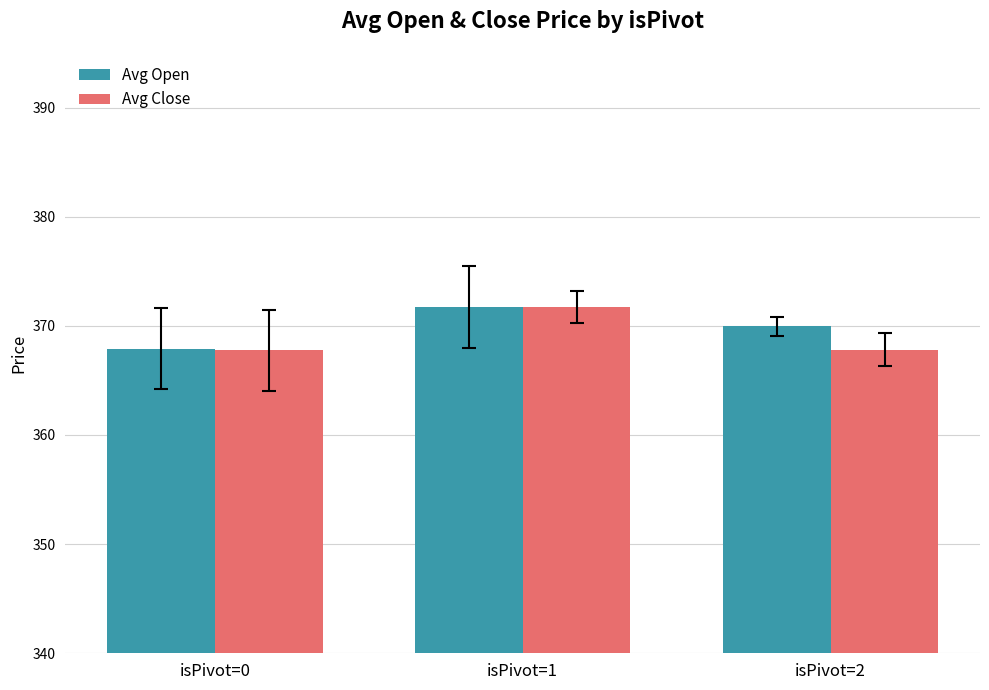

Rank the categories by Avg Open value from lowest to highest.

isPivot=0, isPivot=2, isPivot=1